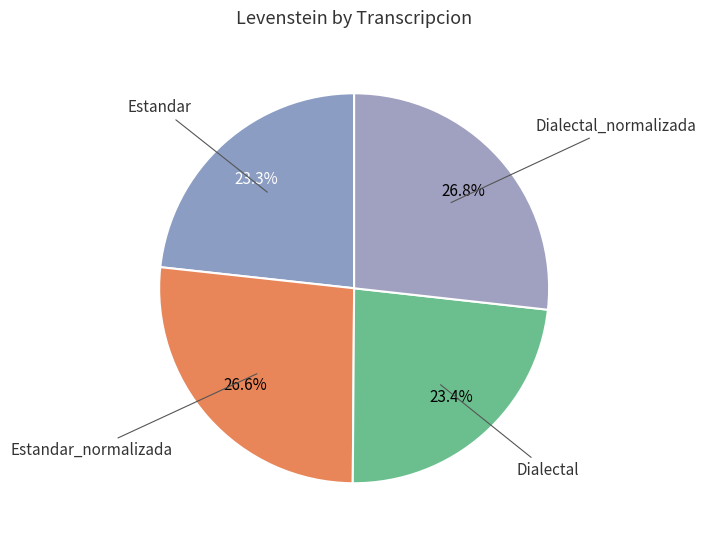

Approximately how many times larger is the value at Estandar compared to Dialectal?

1.0